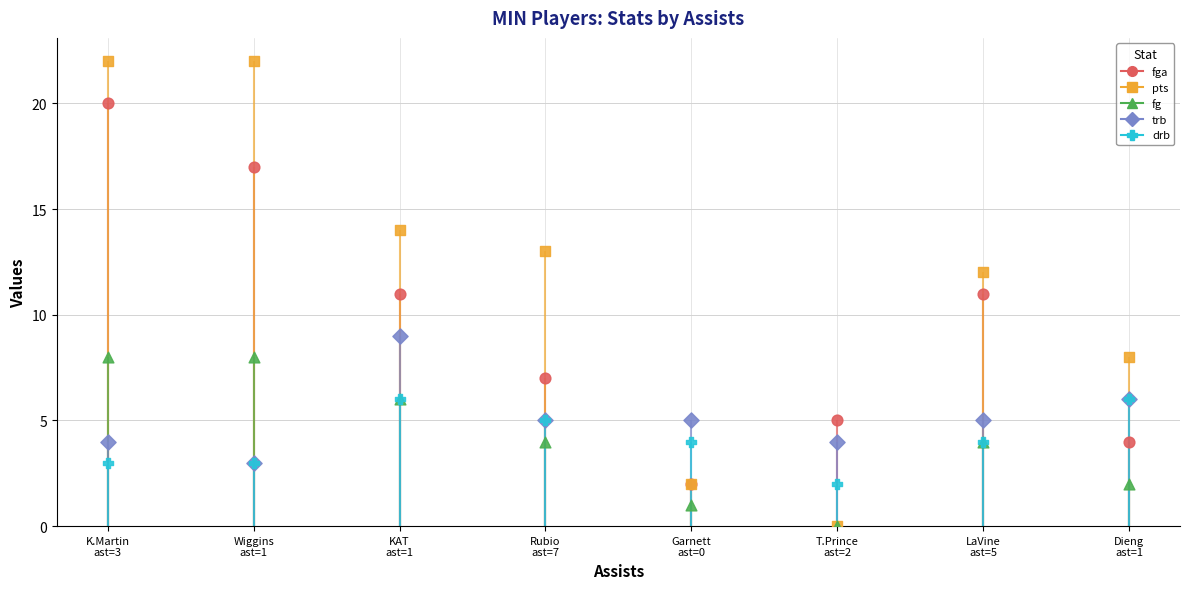

Which series contains the lowest Y value?

pts